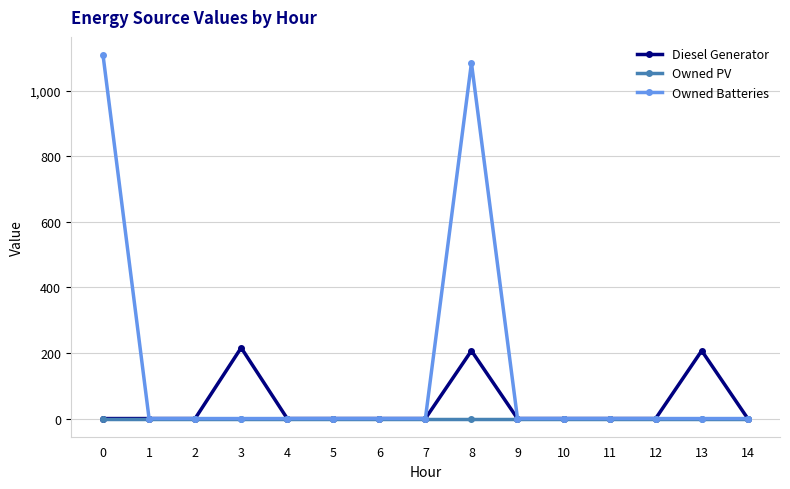

The Owned Batteries series shows 0 at 1. True or false?

True